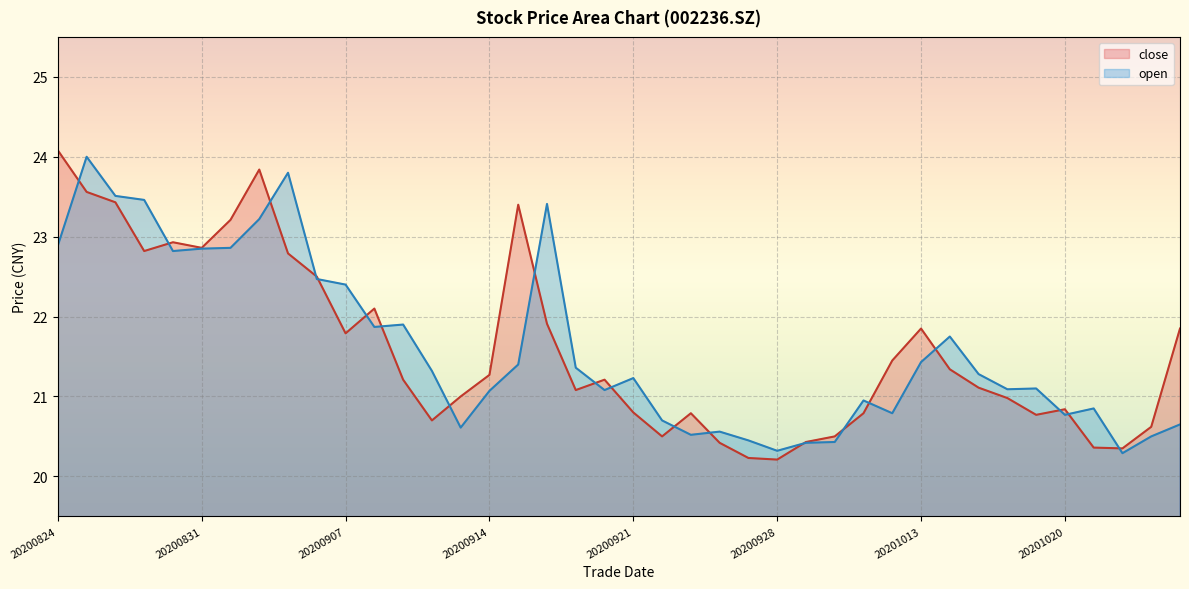

What is the approximate value of close at 20201009?

20.8